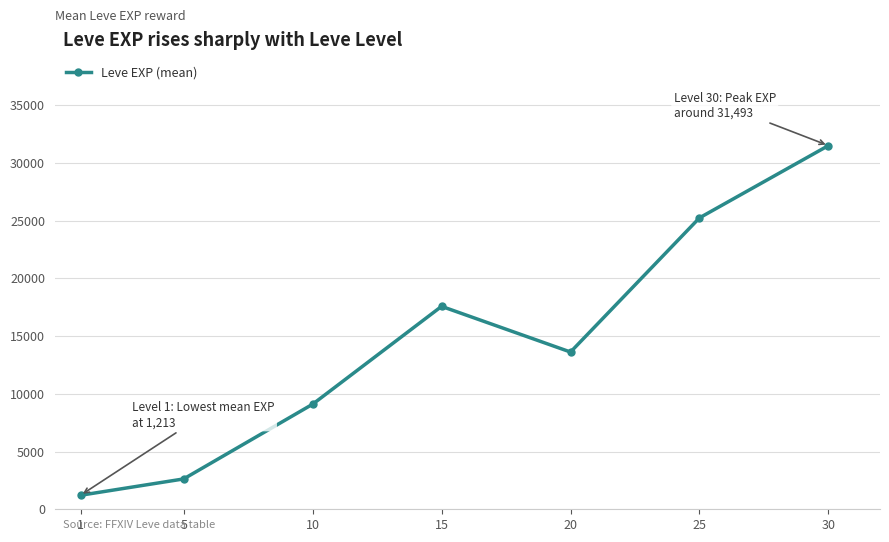

At which category does the data reach its first local valley?

20